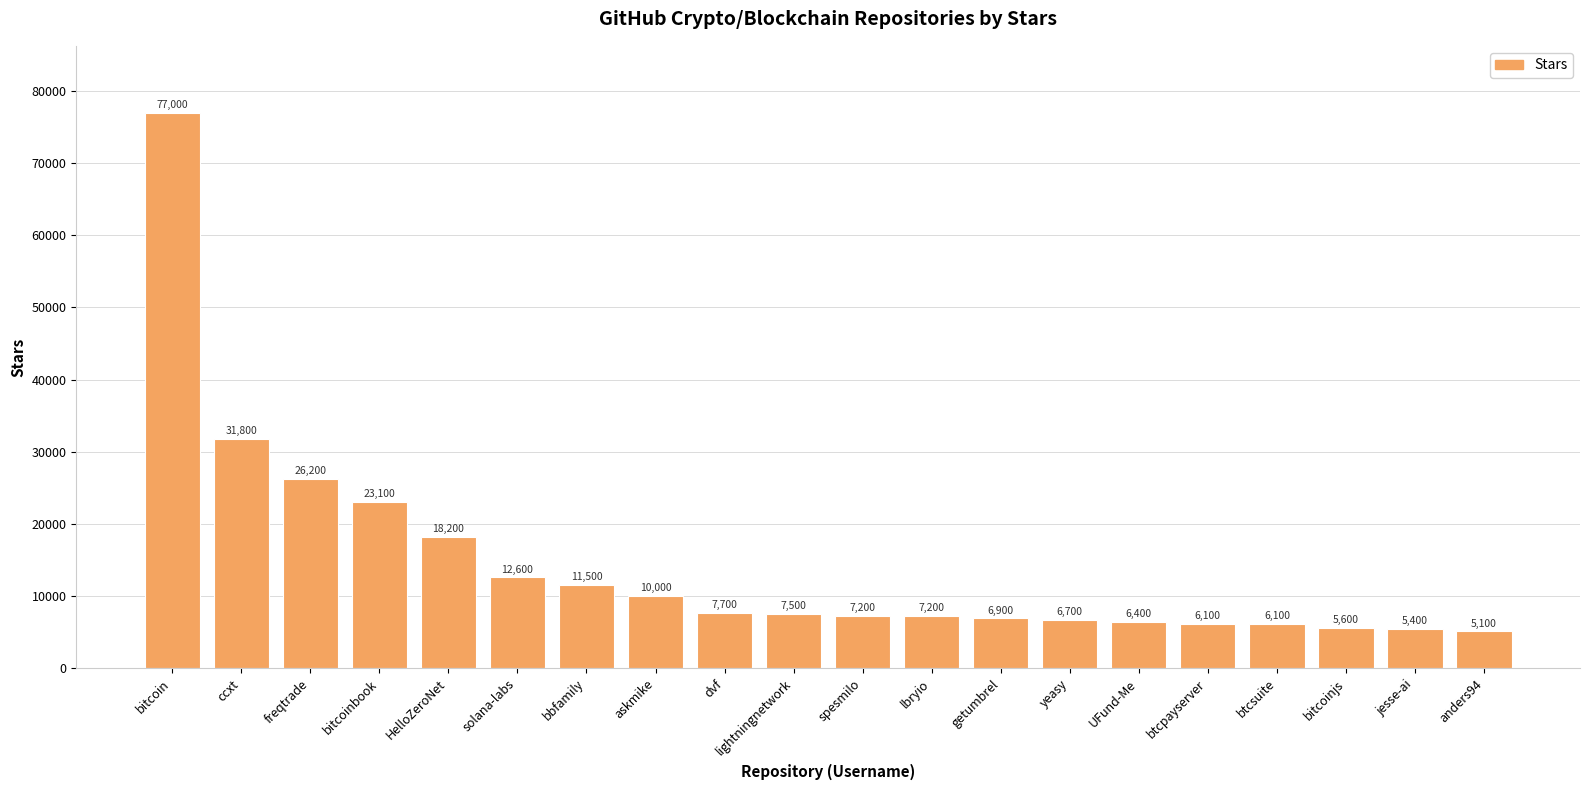

What is the minimum value shown in the chart?

5100